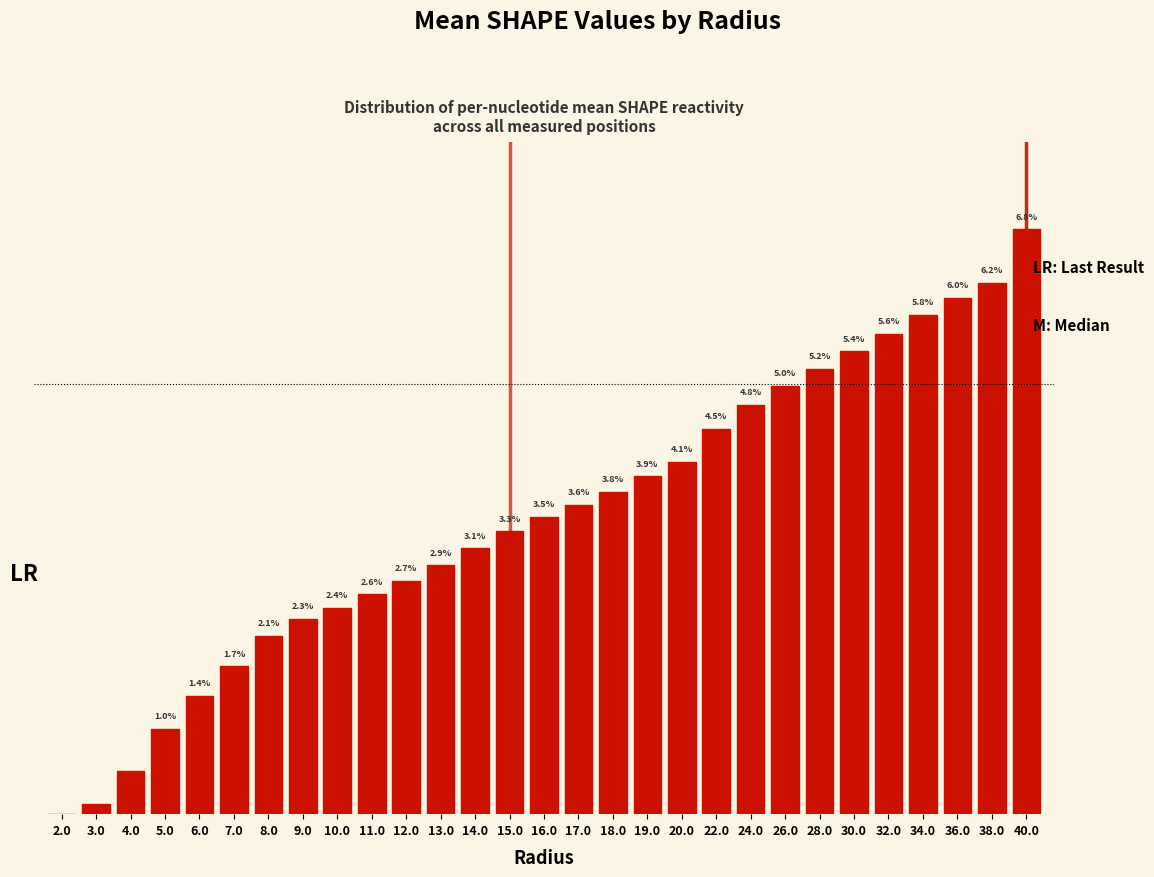

Are the bars horizontal?

No